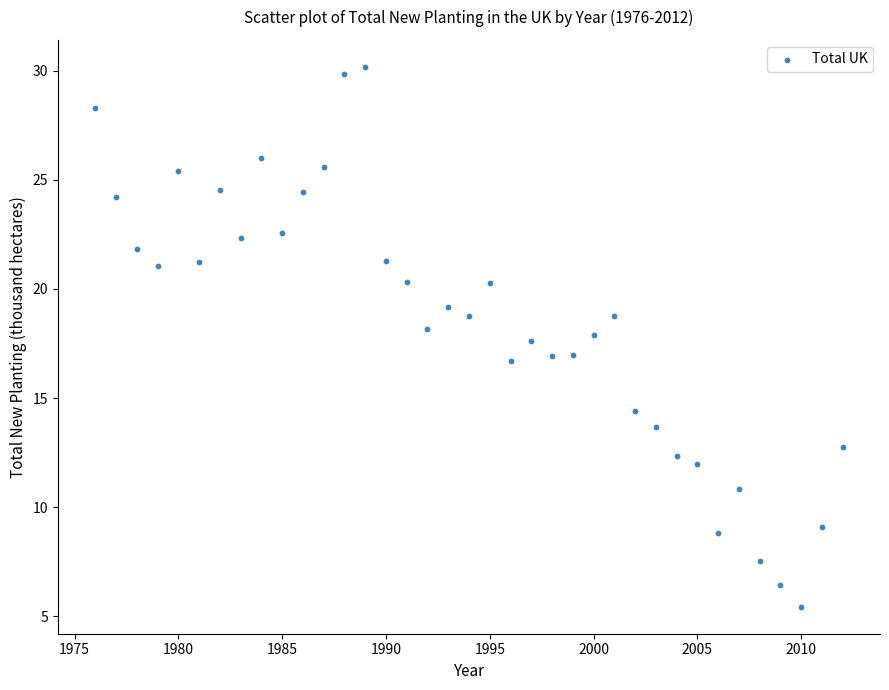

What is the range of X values (max minus min)?

36.0